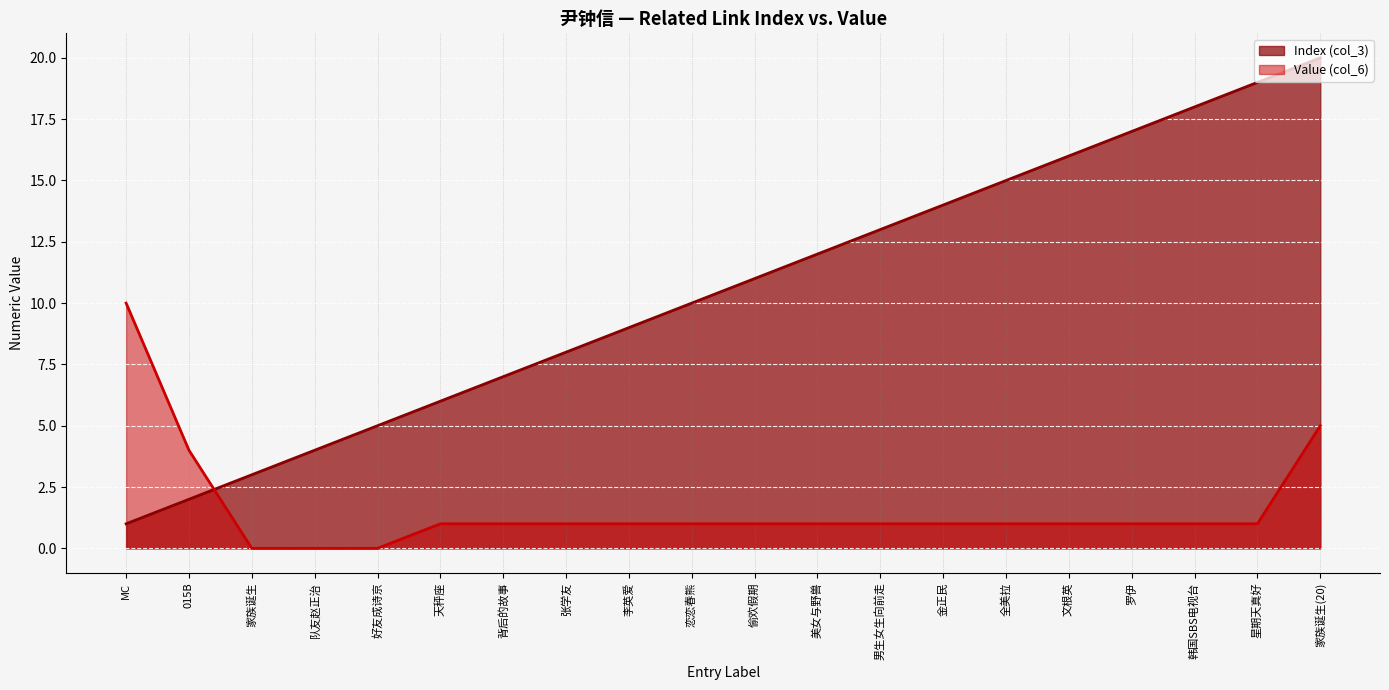

What is the label of the 12th point from the right?

李英爱